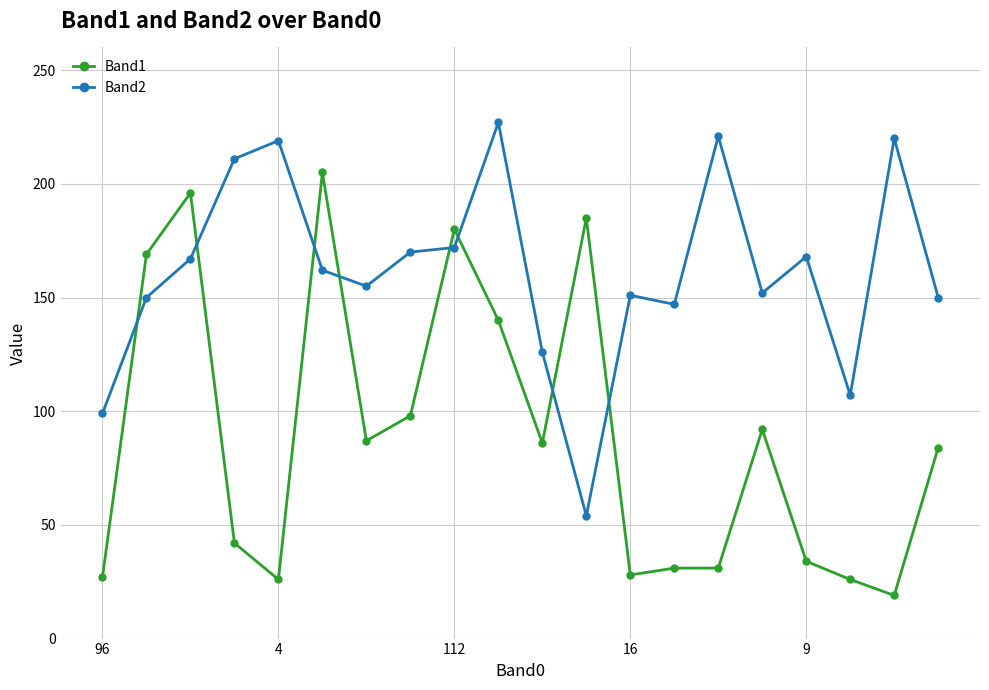

Which series ends up on top after the final intersection of Band1 and Band2?

Band2